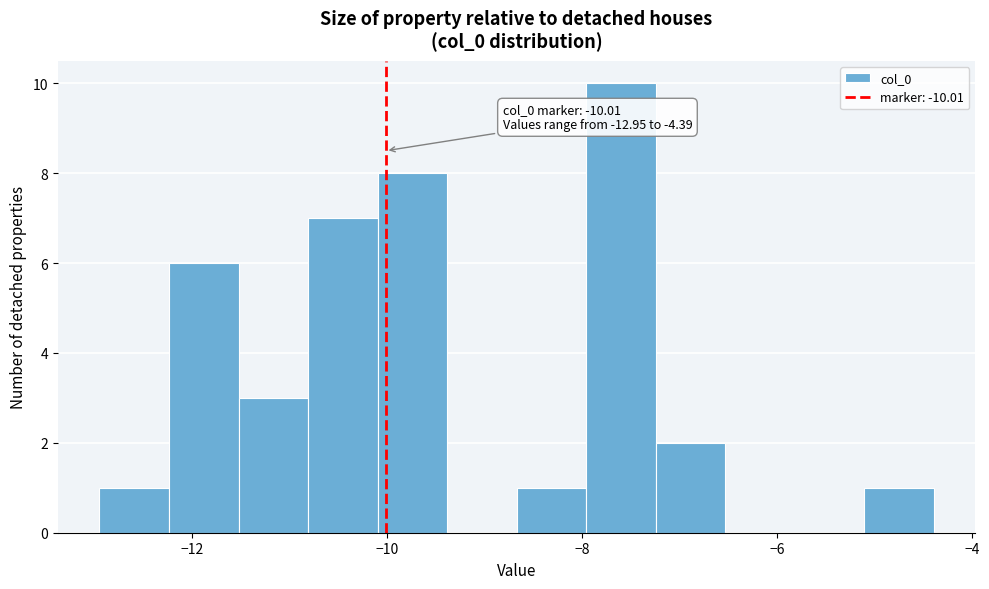

Read against the x-axis, roughly where is the centre of the tallest bar?

-7.6